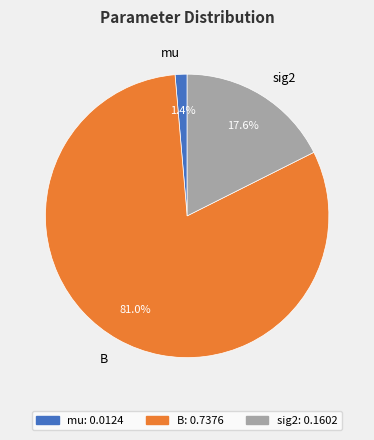

Count the number of slices in the pie.

3